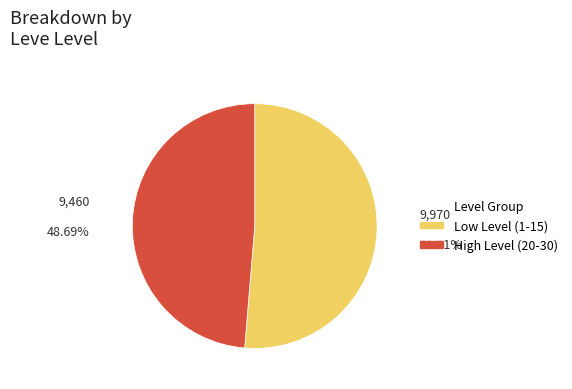

How many slices are in this pie chart?

2